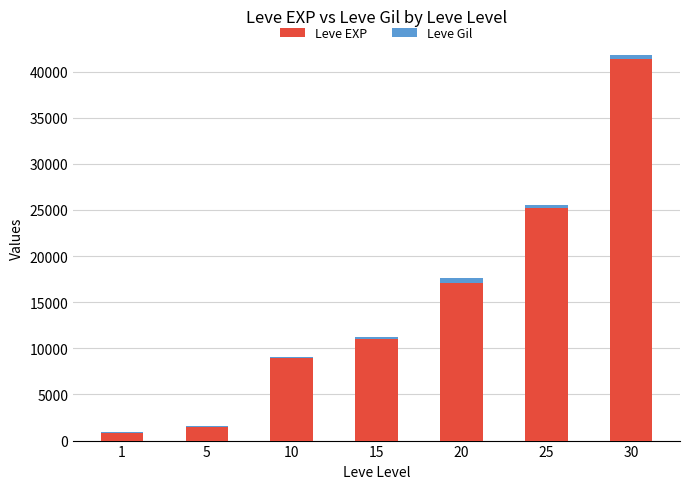

Reading left to right, list the values for the Leve EXP series.

1=800	5=1420	10=8930	15=11040	20=17120	25=25250	30=41410